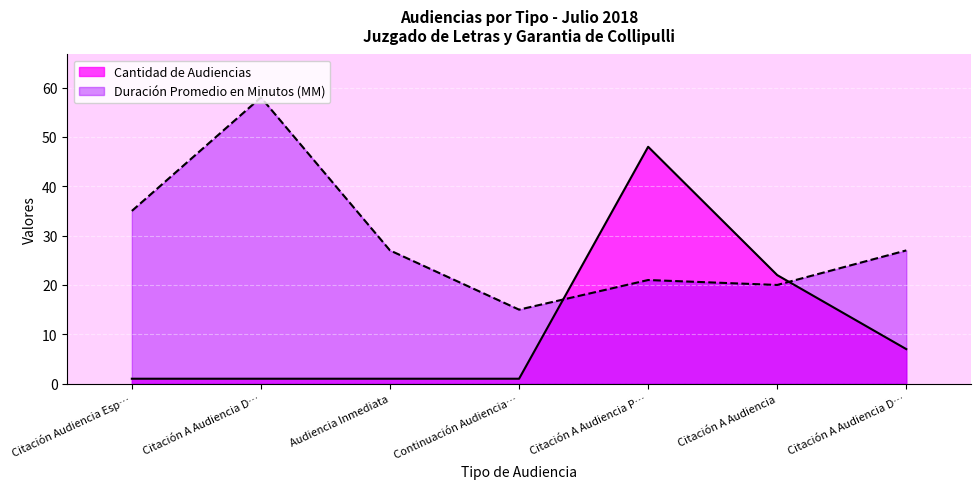

List the labels in order of Duración Promedio en Minutos (MM) value, largest first.

Citación A Audiencia D…, Citación Audiencia Esp…, Audiencia Inmediata, Citación A Audiencia D…, Citación A Audiencia P…, Citación A Audiencia, Continuación Audiencia…